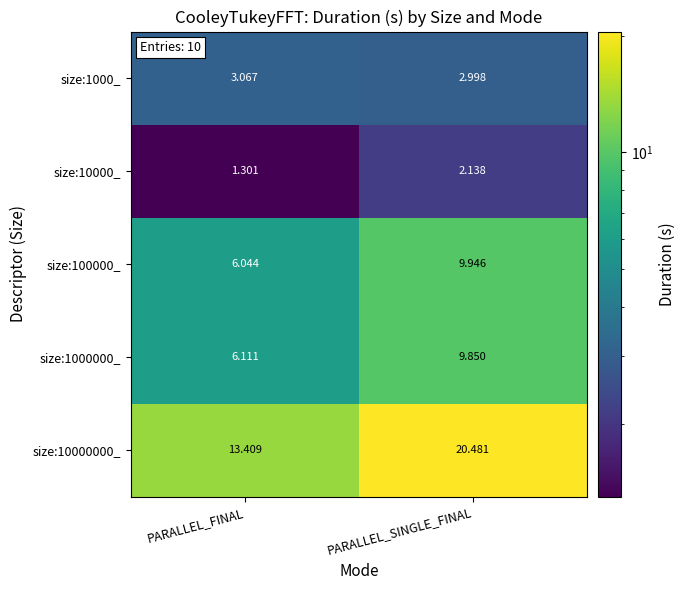

Rank the categories by size:1000_ value from lowest to highest.

PARALLEL_SINGLE_FINAL, PARALLEL_FINAL